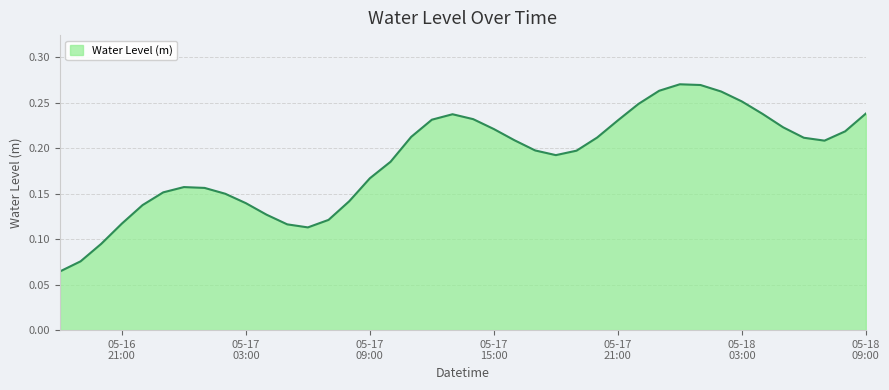

What is the difference between the maximum and minimum values?

0.2